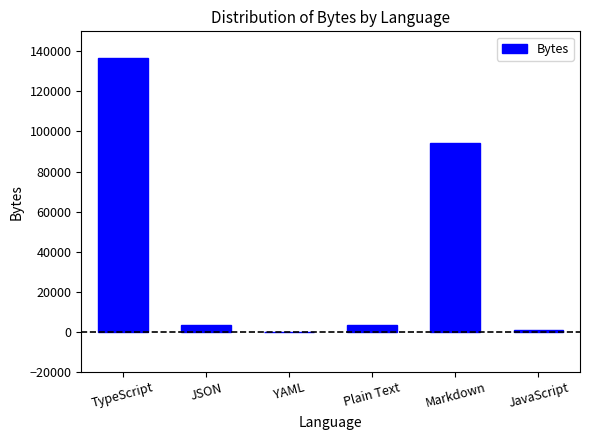

At which label is the value closest to 68408?

Markdown